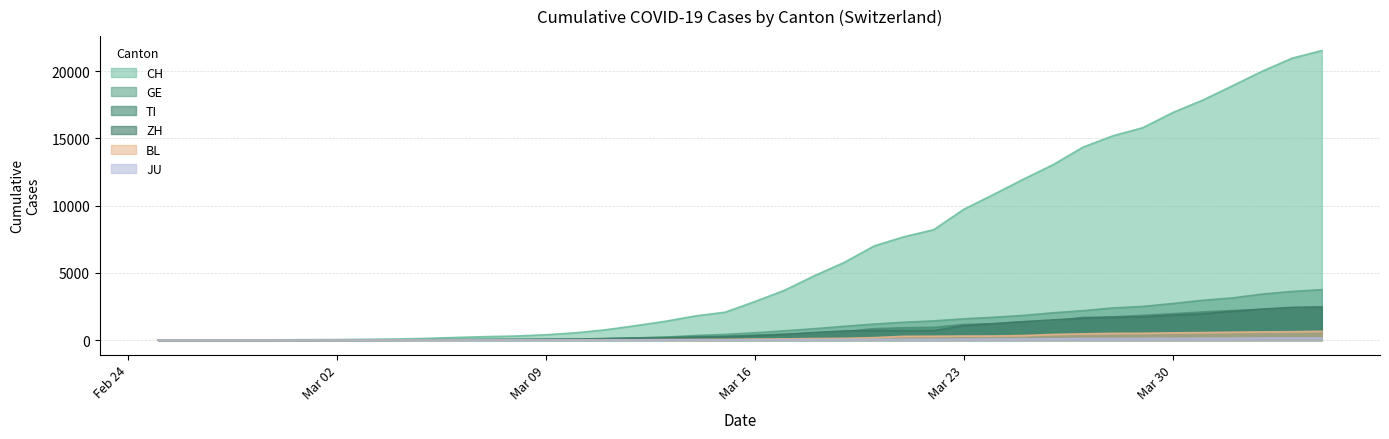

True or false: JU and BL intersect in this chart.

False